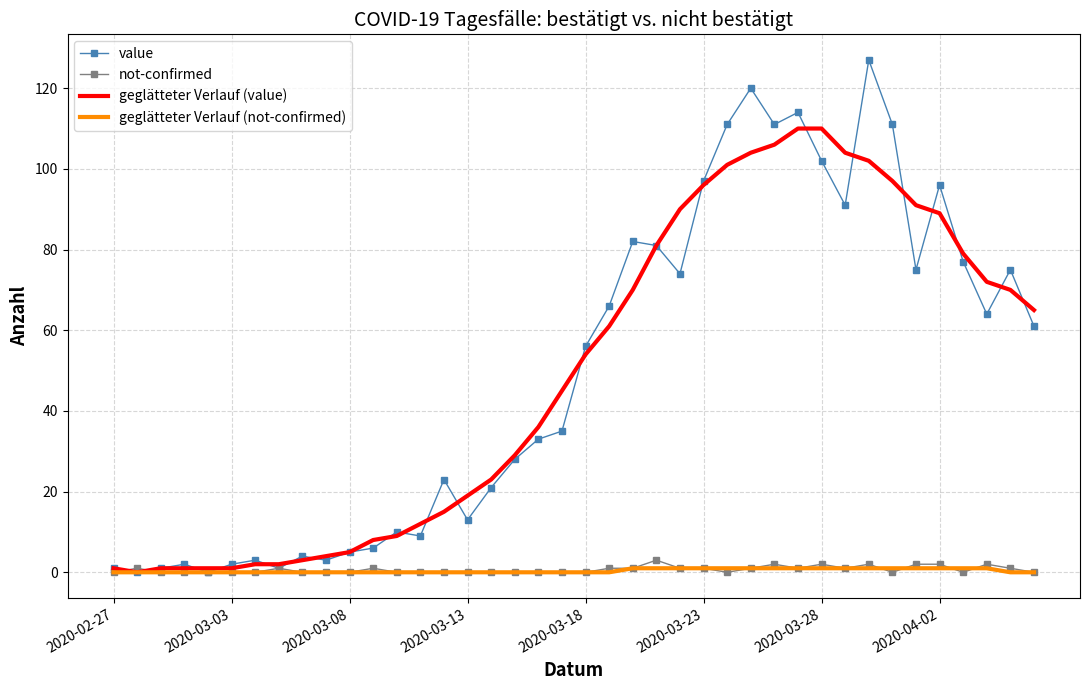

Which series has the widest spread of values?

value